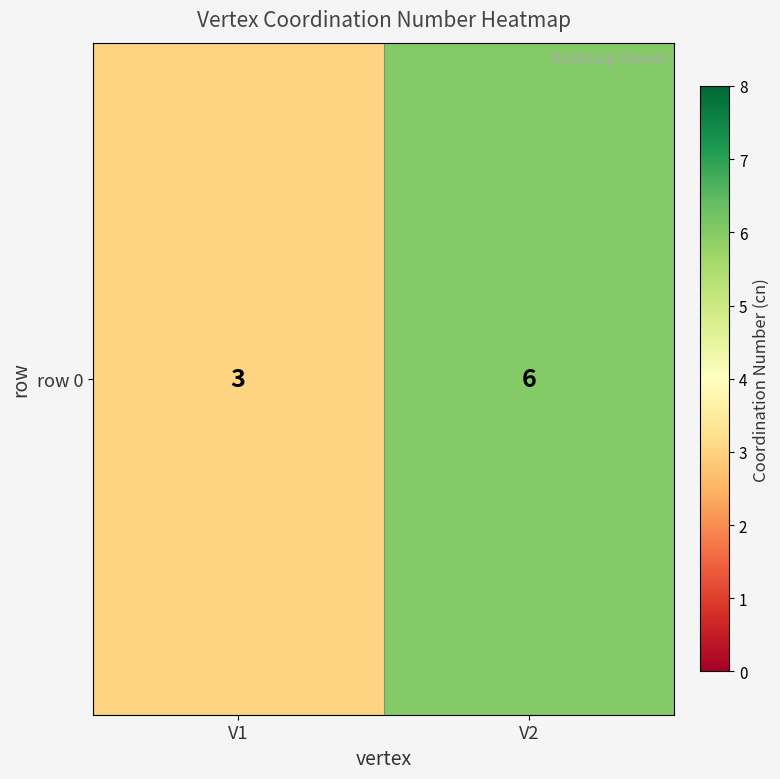

What is the difference between the values at V2 and V1?

3